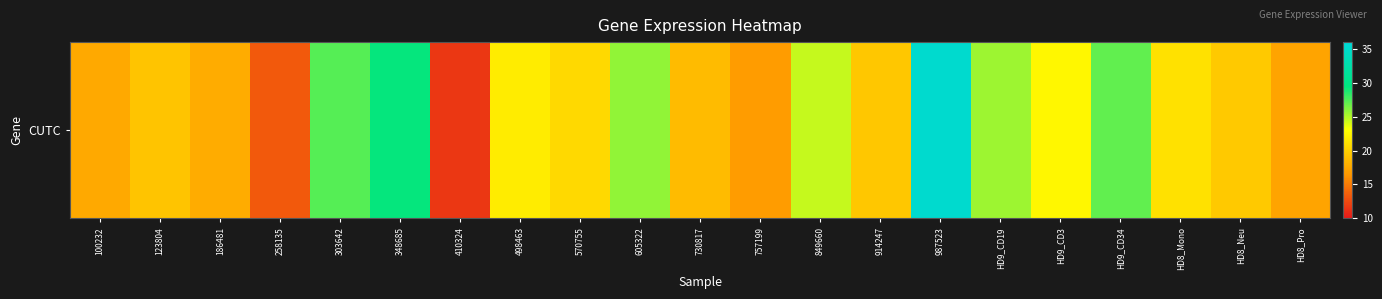

Rank the categories by value from lowest to highest.

410324, 258135, 757199, HD8_Pro, 100232, 186481, 730817, 123804, 914247, HD8_Neu, 570755, HD8_Mono, 498463, HD9_CD3, 849660, HD9_CD19, 605322, HD9_CD34, 303642, 348685, 987523